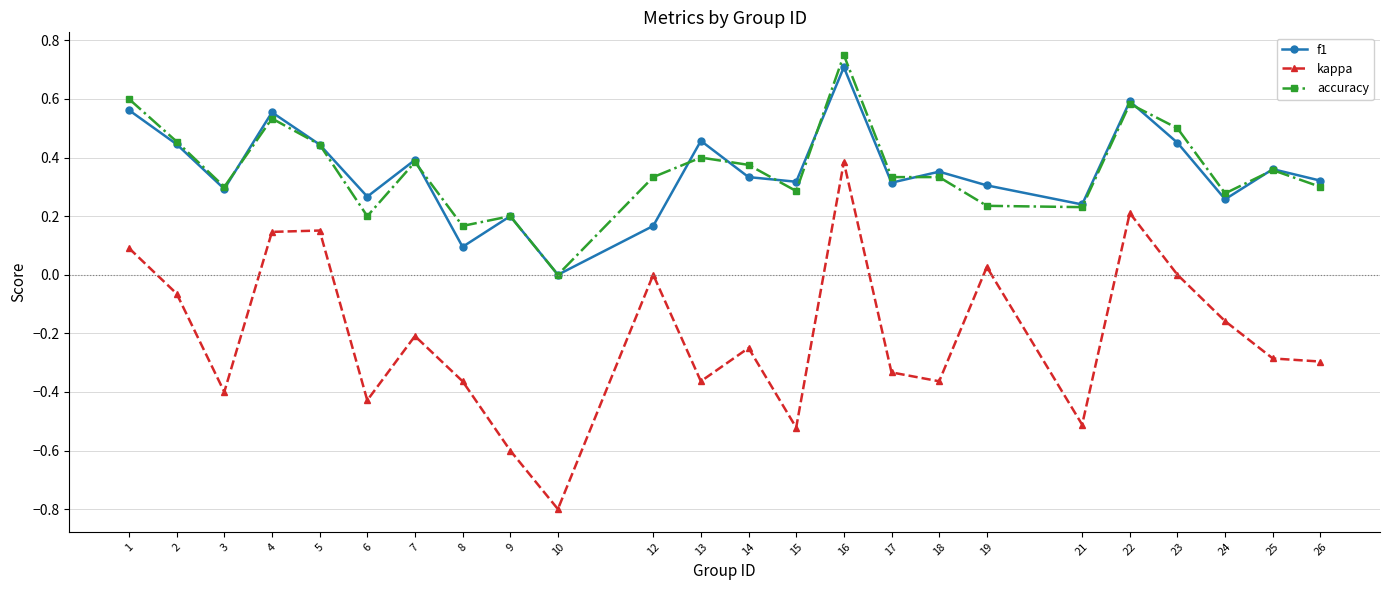

Between 9 and 23, which series saw the biggest shift?

kappa